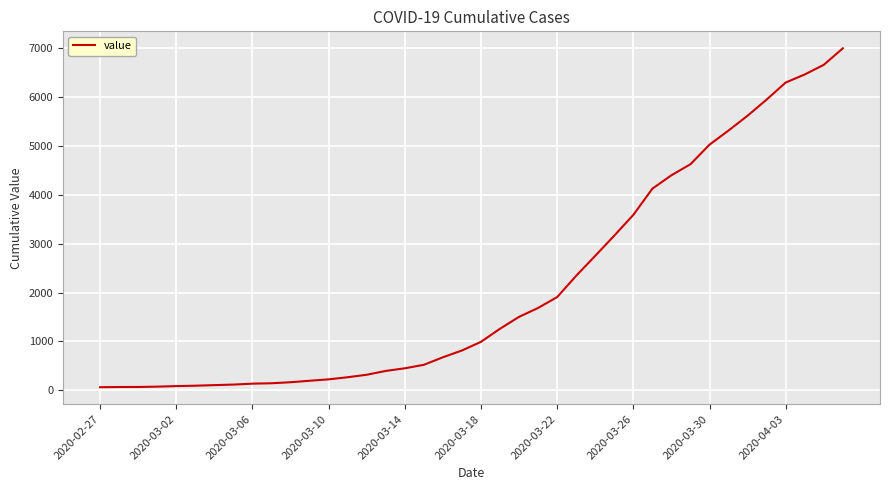

What is the maximum value shown in the chart?

6994